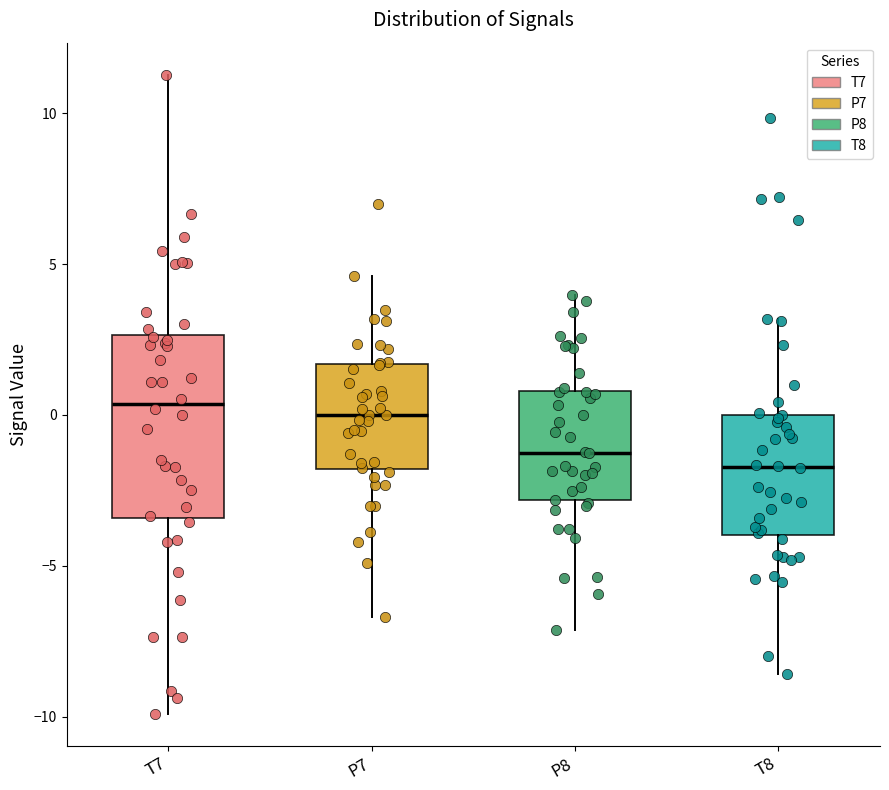

Where does the upper whisker of the box for T7 end on the y-axis? The values are not printed on the chart, so give them approximately, as read against the axis.

11.5